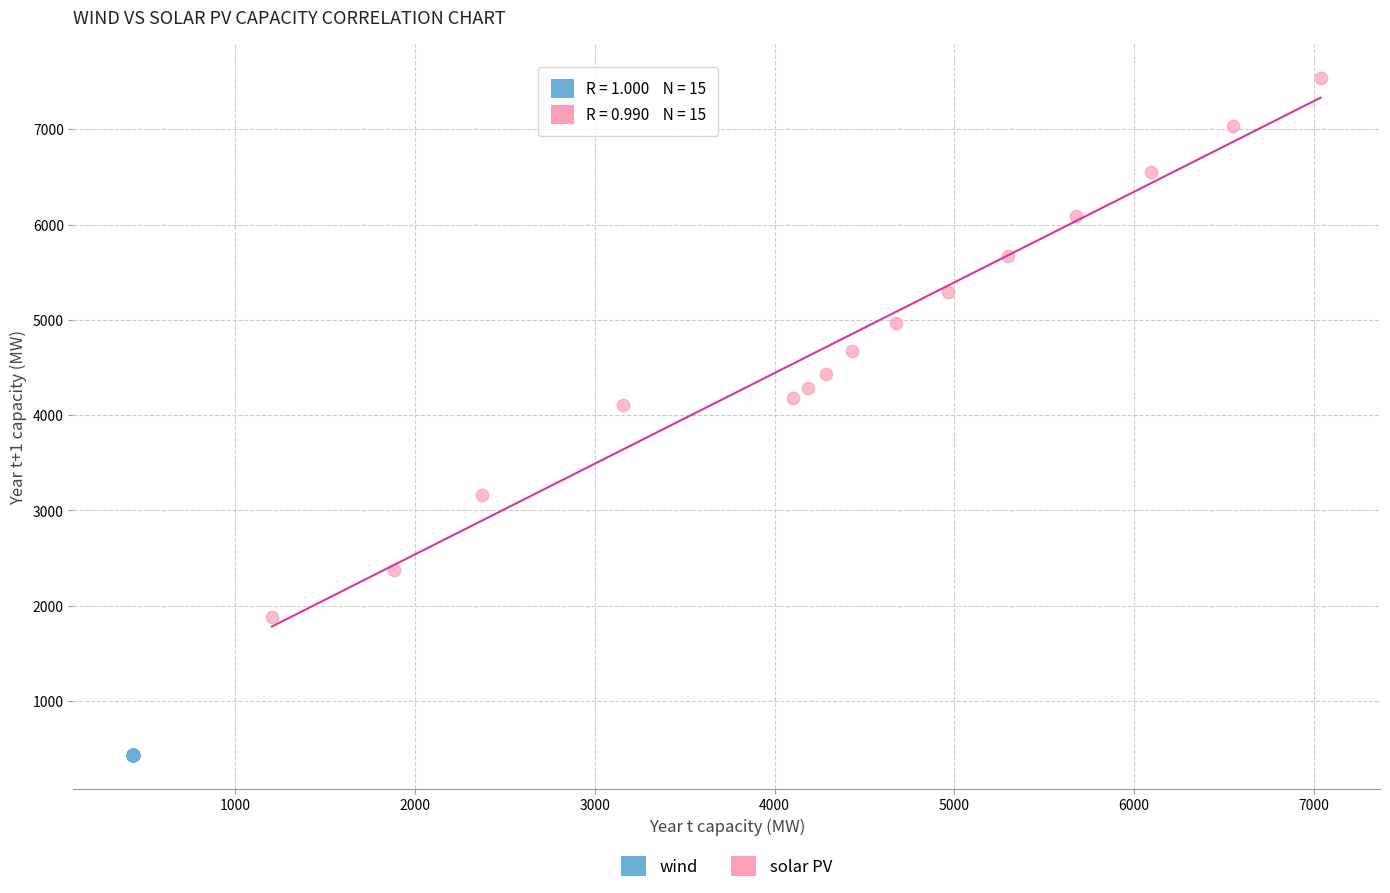

Which series contains the lowest Y value?

wind